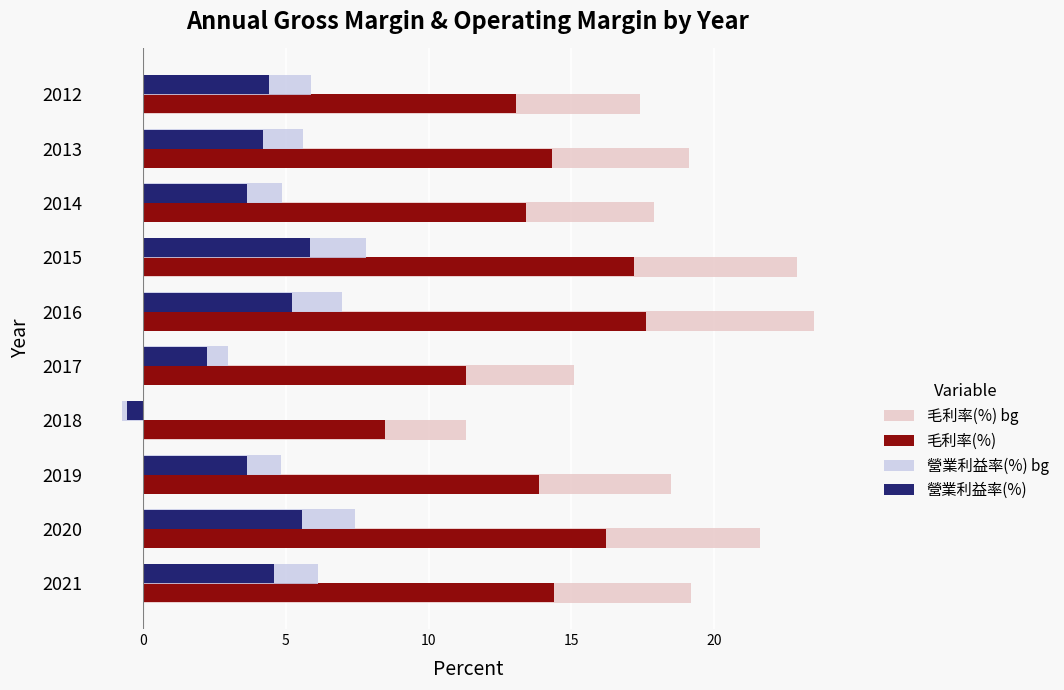

What is the total value across all series at 2016?

53.3